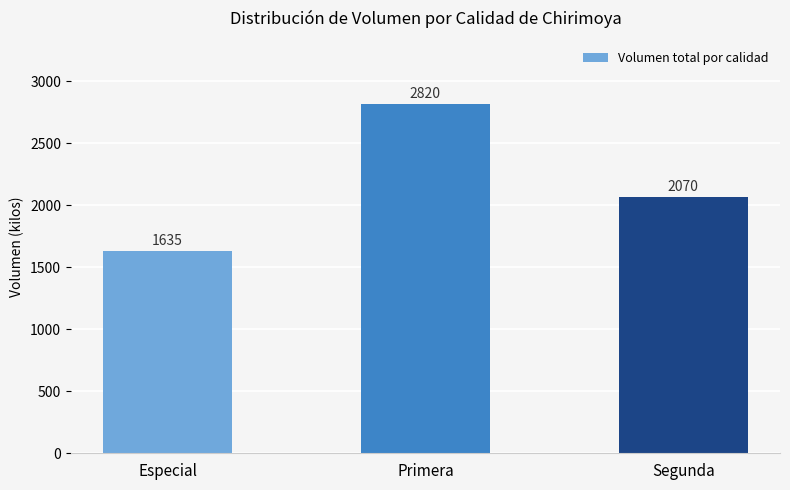

What is the ratio of the value at Especial to the value at Segunda?

0.8